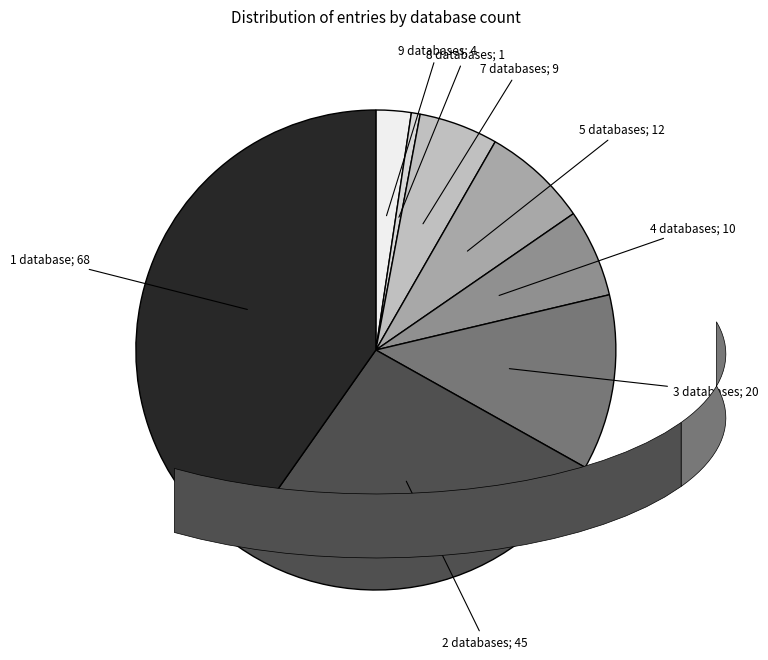

Is there a majority slice in this chart?

No